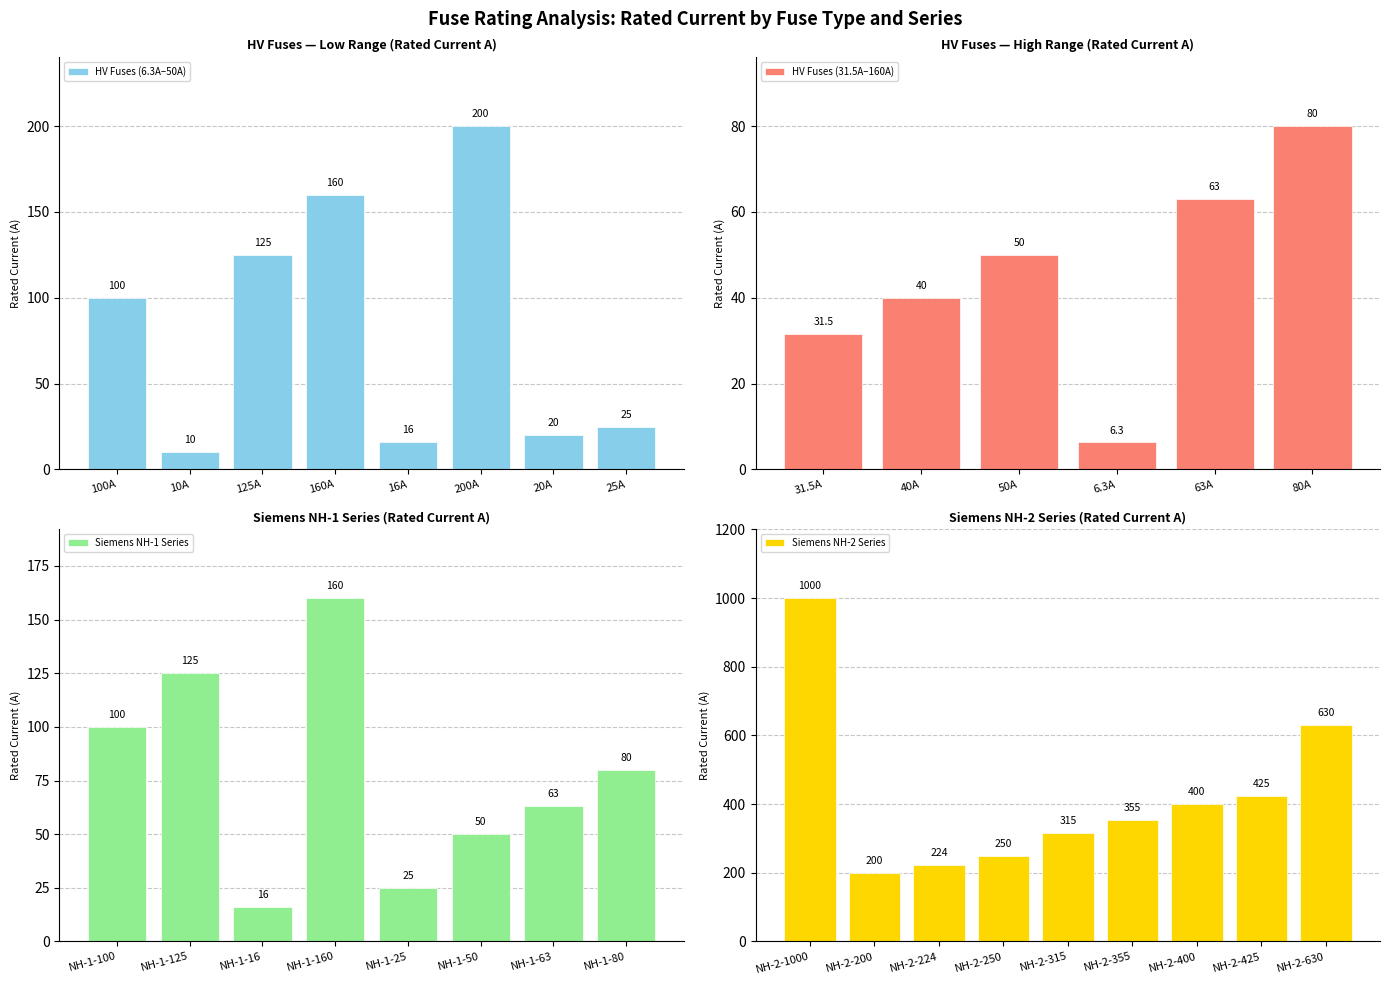

List the labels in order of value, smallest first.

HV 6.3A, HV 10A, HV 16A, NH-1-16, HV 20A, HV 25A, NH-1-25, HV 31.5A, HV 40A, HV 50A, NH-1-50, HV 63A, NH-1-63, HV 80A, NH-1-80, HV 100A, NH-1-100, HV 125A, NH-1-125, HV 160A, NH-1-160, HV 200A, NH-2-200, NH-2-224, NH-2-250, NH-2-315, NH-2-355, NH-2-400, NH-2-425, NH-2-630, NH-2-1000